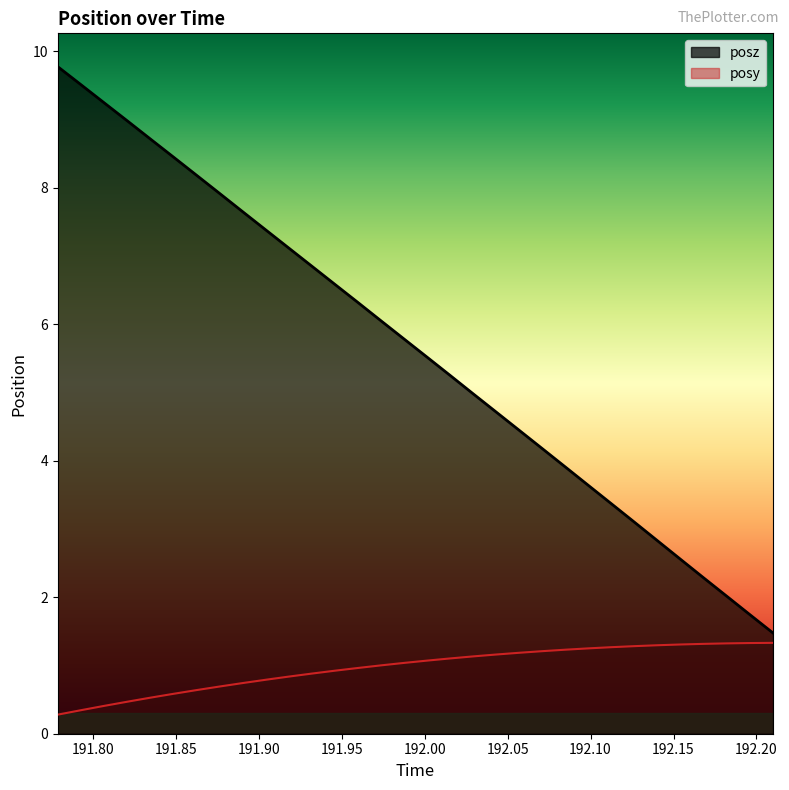

Which series has the largest total across all categories?

posz